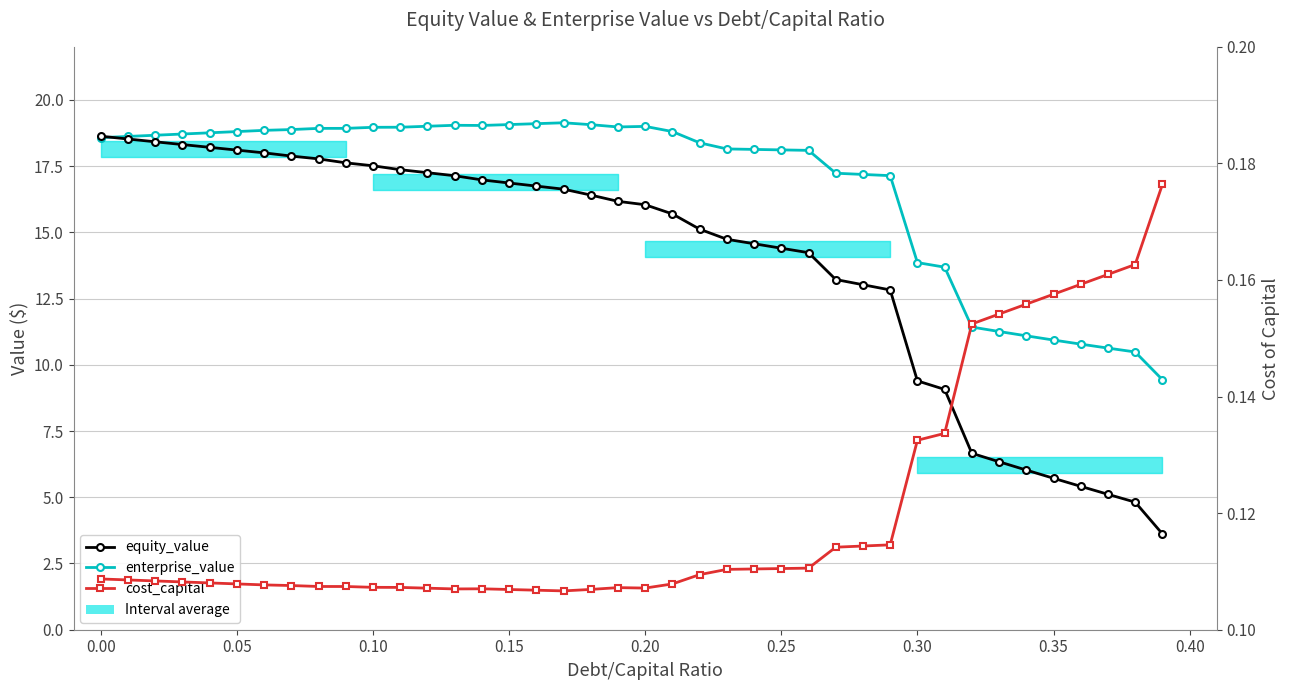

What is the maximum value shown in the chart?

19.1